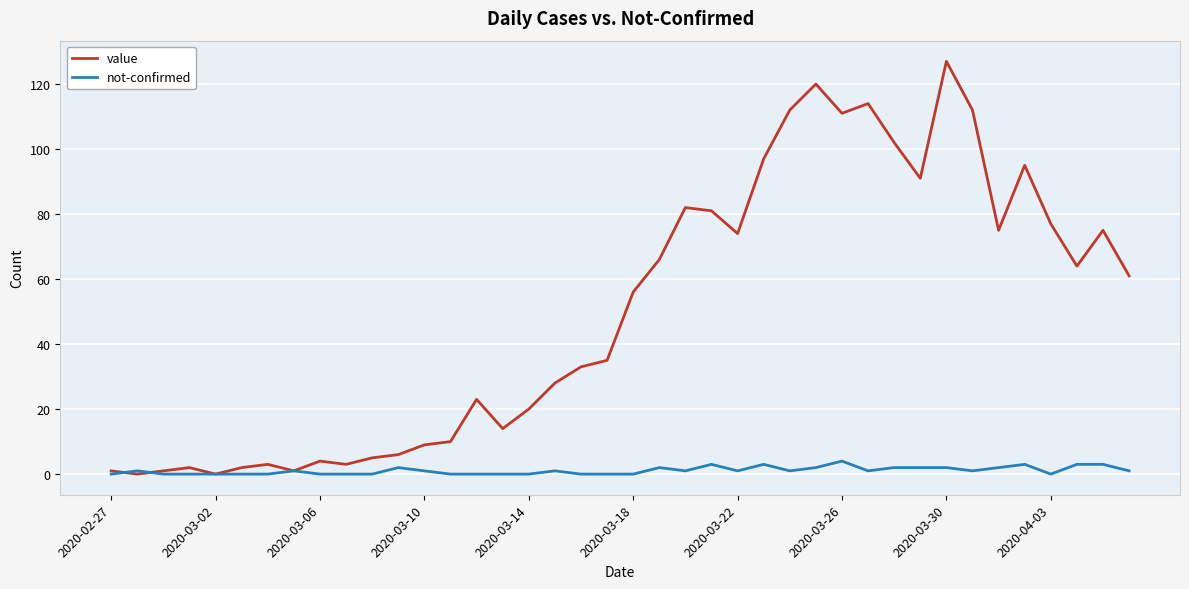

What is the sum of all value values?

1992